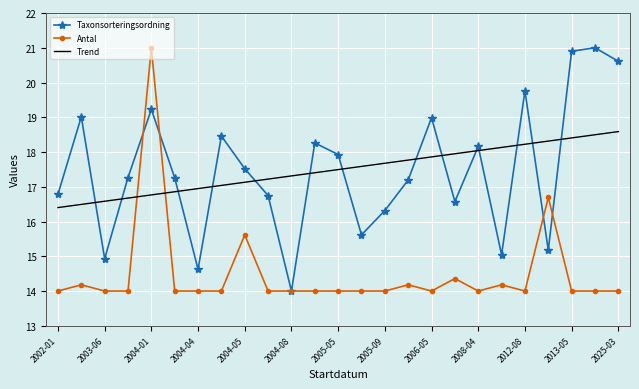

Count the number of categories in the chart.

25